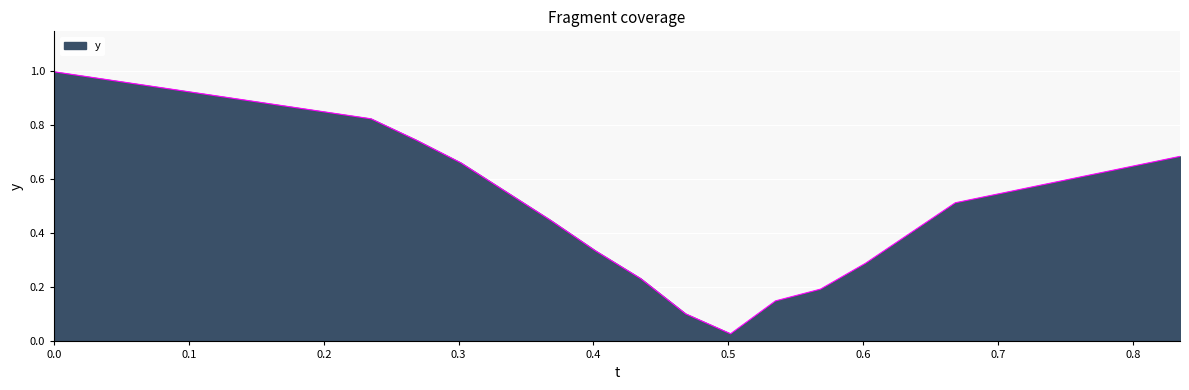

What is the maximum value shown in the chart?

1.0